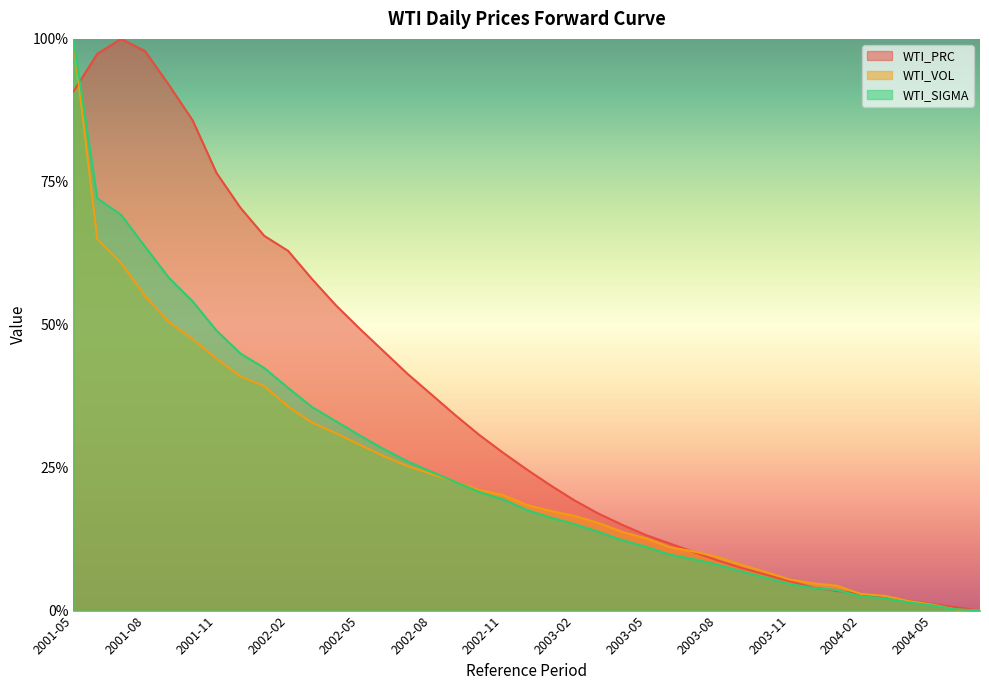

True or false: WTI_VOL has a value of 0.3 at 2002-04.

True